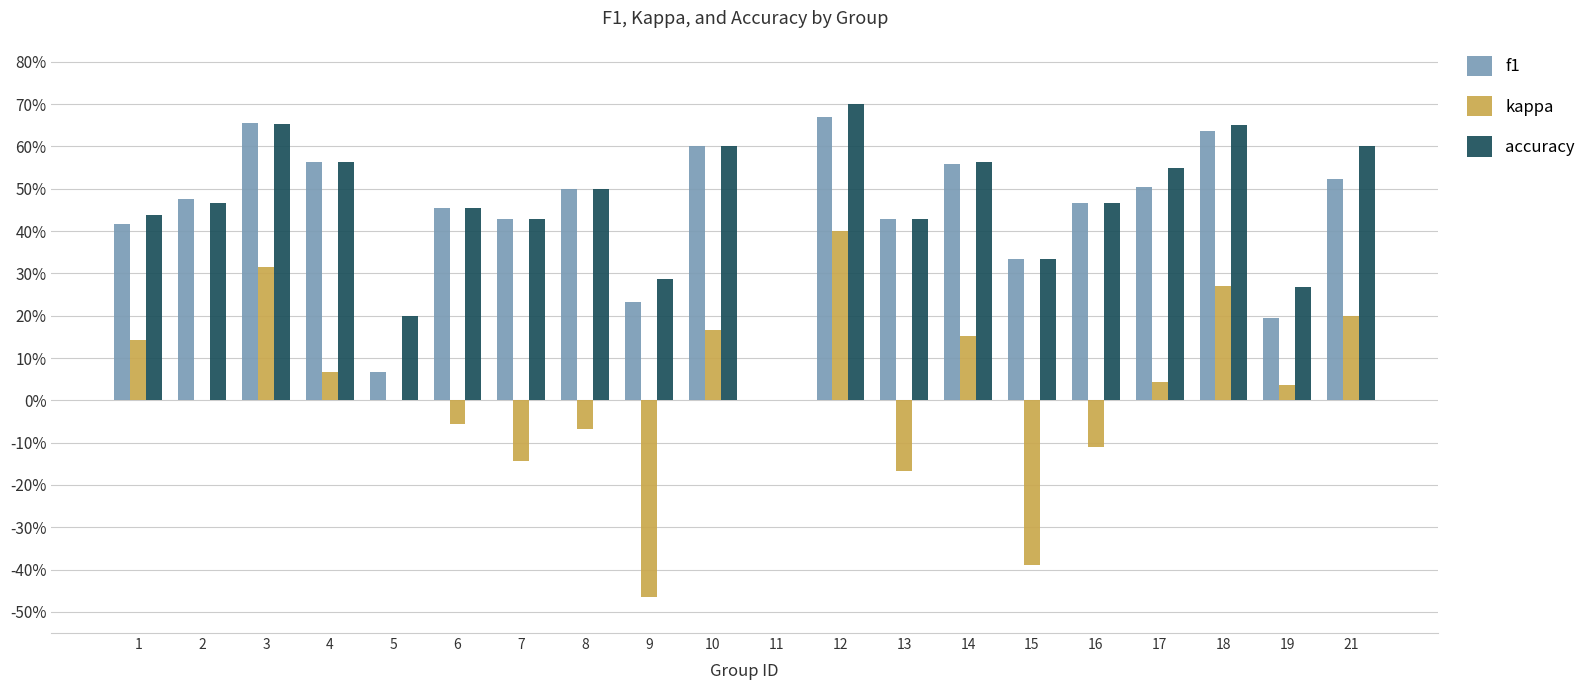

Are the bars grouped side by side (vs. stacked)?

Yes